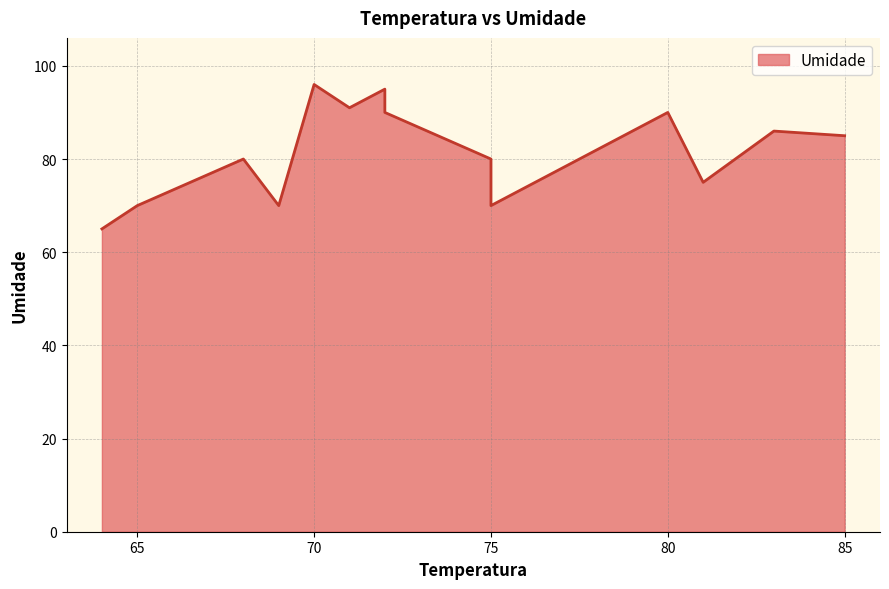

The chart shows a value of 36 at 65. True or false?

False